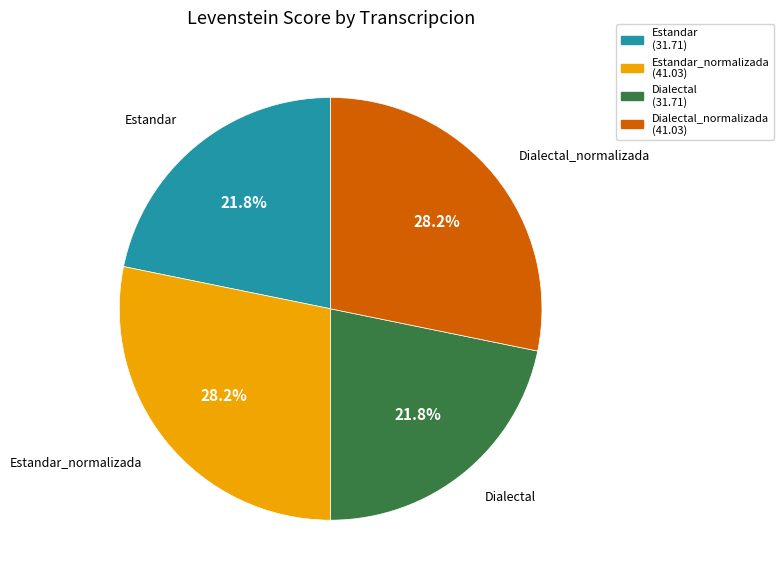

Combined, what portion of the pie is Dialectal and Estandar?

43.6%